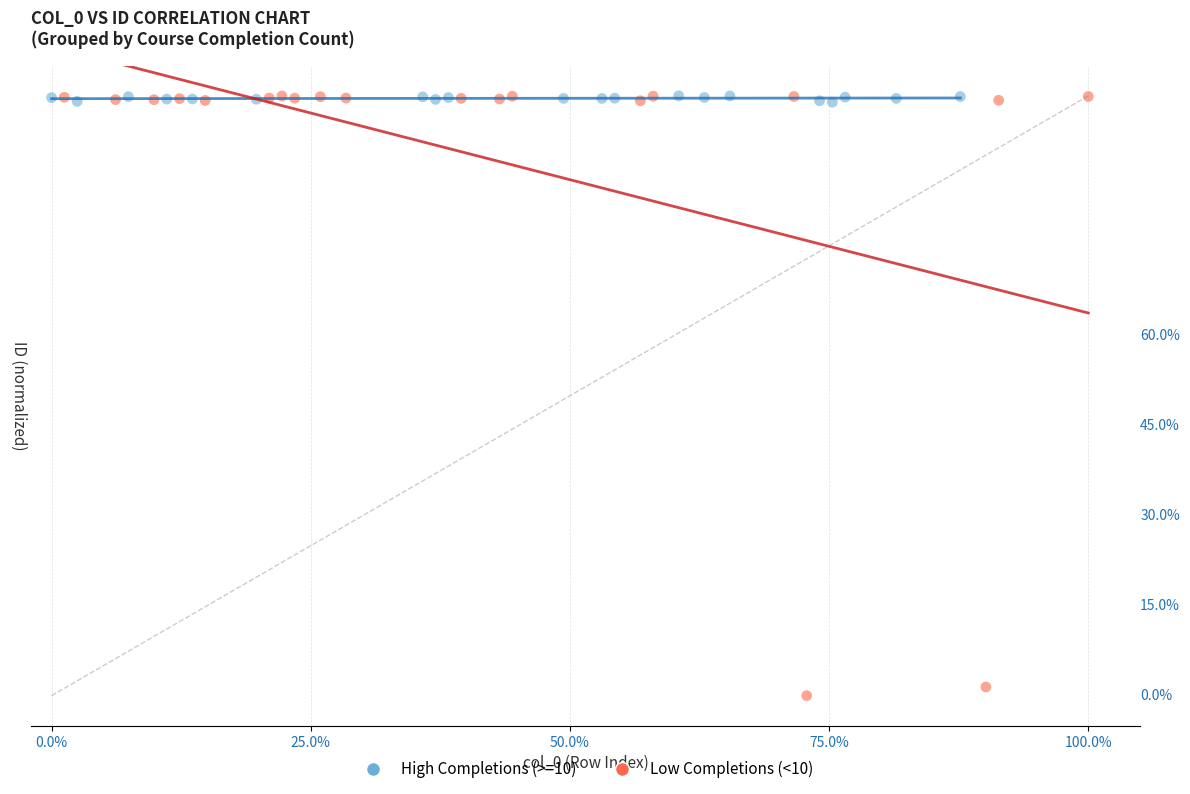

What are all the series names shown in the legend?

High Completions (>=10), Low Completions (<10)